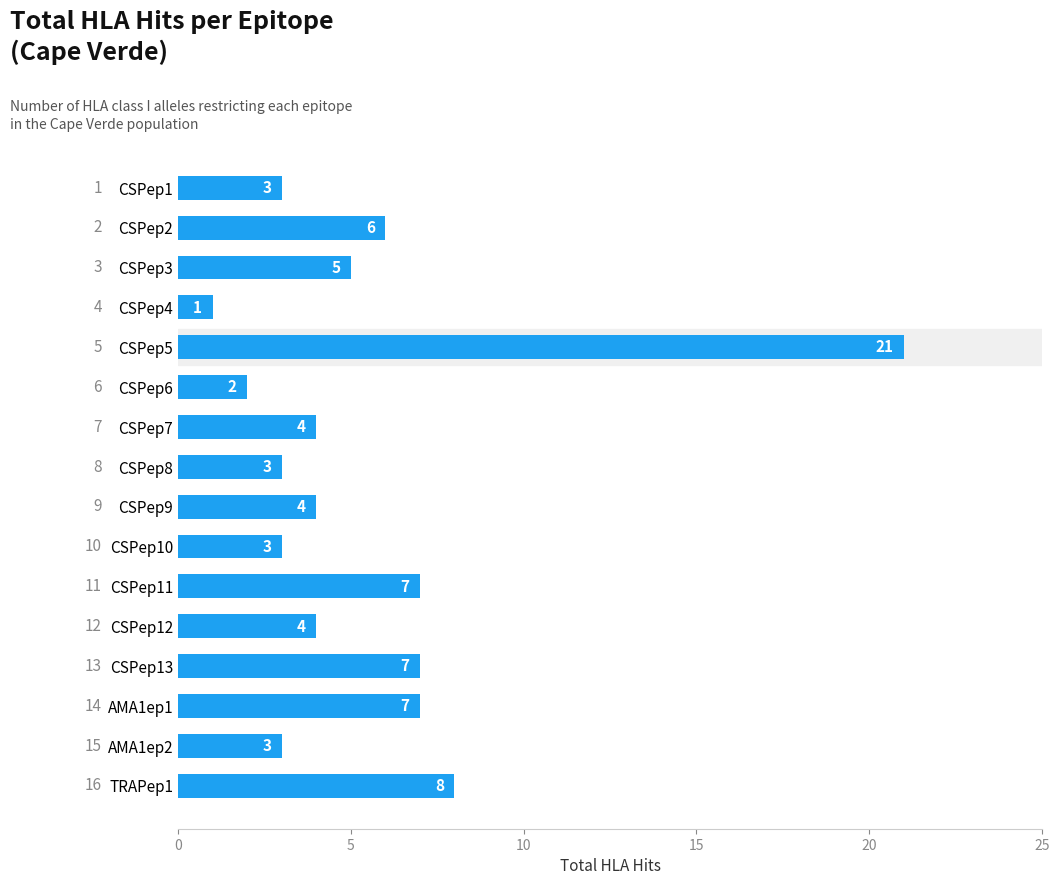

Reading bottom to top, transcribe all the data shown in this chart.

TRAPep1=8	AMA1ep2=3	AMA1ep1=7	CSPep13=7	CSPep12=4	CSPep11=7	CSPep10=3	CSPep9=4	CSPep8=3	CSPep7=4	CSPep6=2	CSPep5=21	CSPep4=1	CSPep3=5	CSPep2=6	CSPep1=3